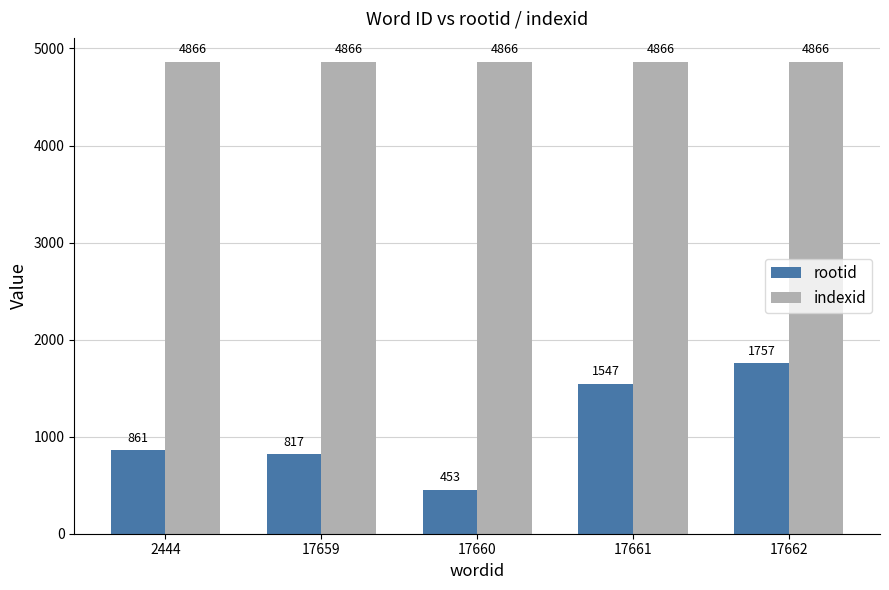

Are the bars grouped side by side (vs. stacked)?

Yes